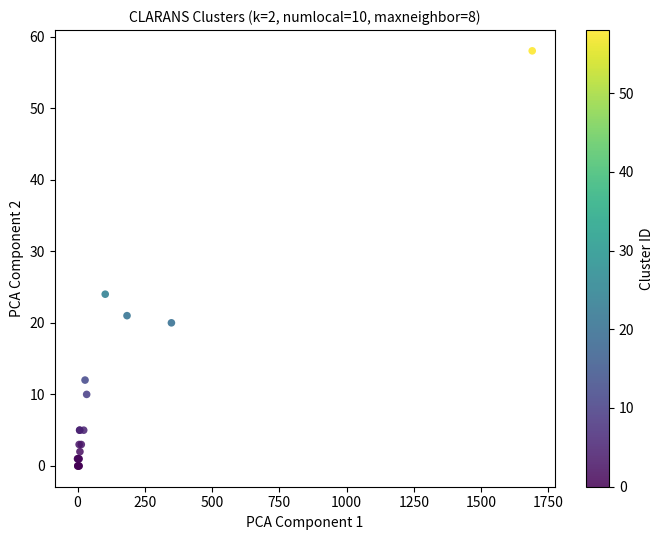

What Y value in the scatter plot is closest to 29?

24